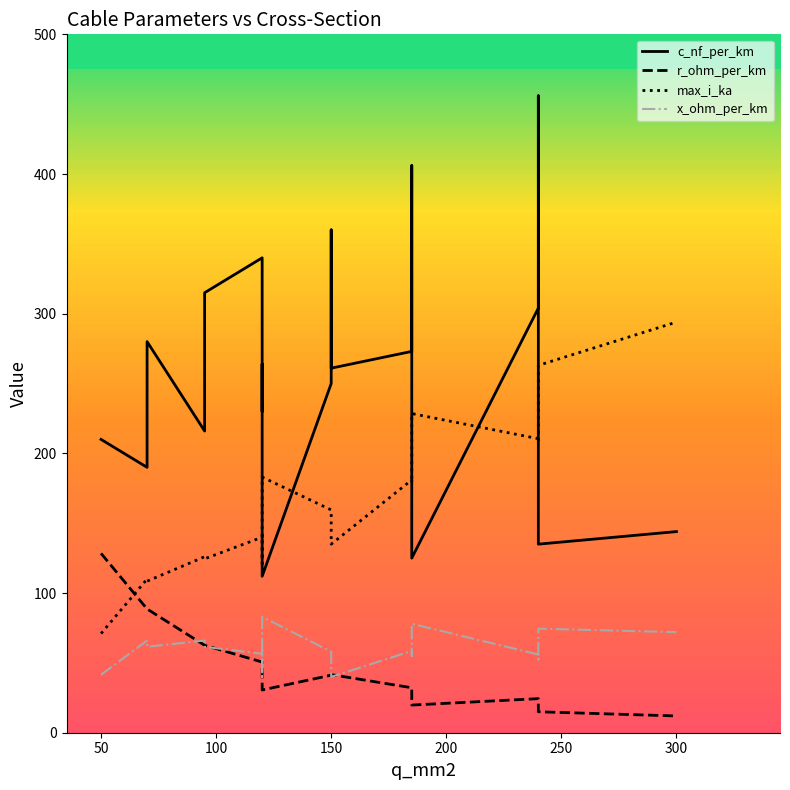

What is the spread (max minus min) of values at 100?

218.5